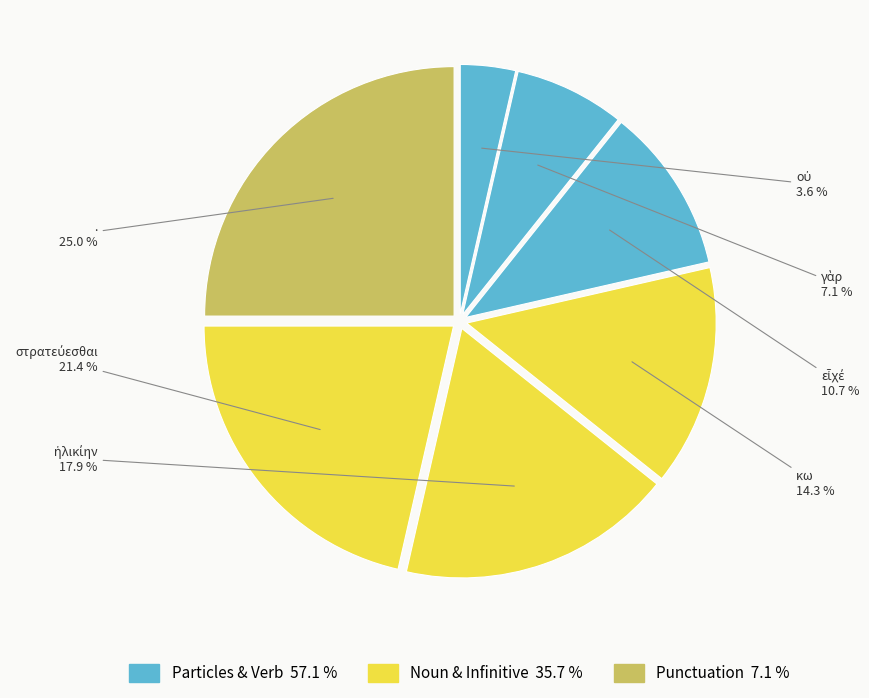

How many slices are in this pie chart?

7